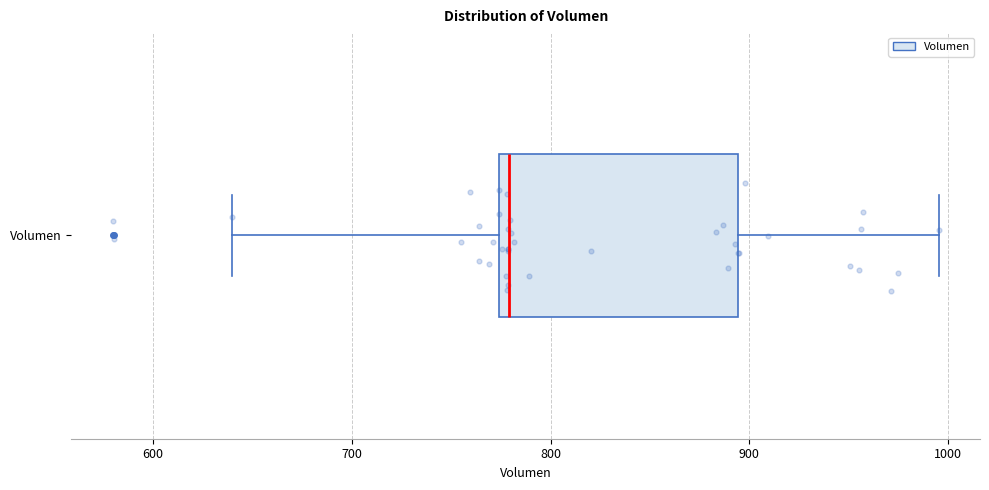

Read this box plot against the x-axis: the position of the median line, the range covered by the box, and the ends of both whiskers. The values are not printed on the chart, so give them approximately, as read against the axis.

median 780, box 770 to 890, whiskers 640 to 1000